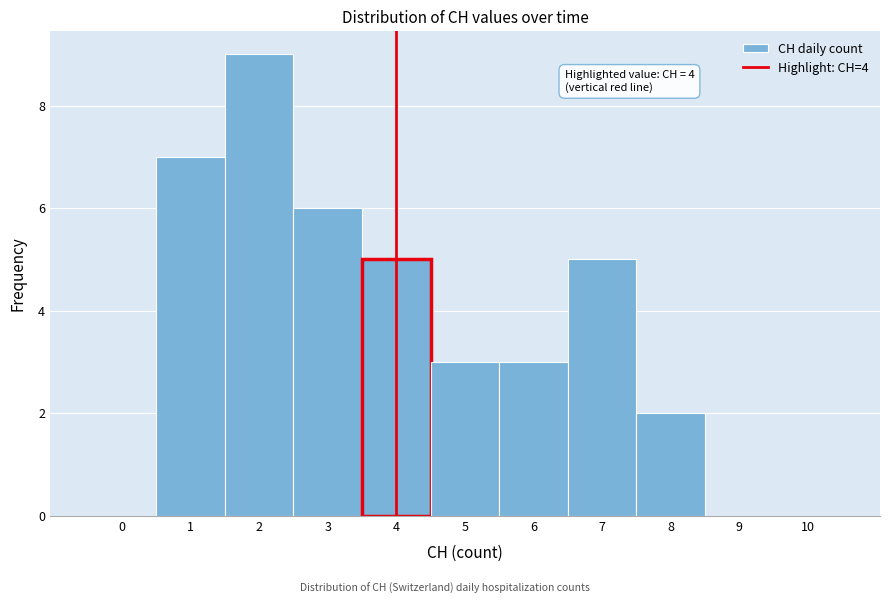

Reading right to left, what are all the values shown in this chart?

10=0	9=0	8=2	7=5	6=3	5=3	4=5	3=6	2=9	1=7	0=0